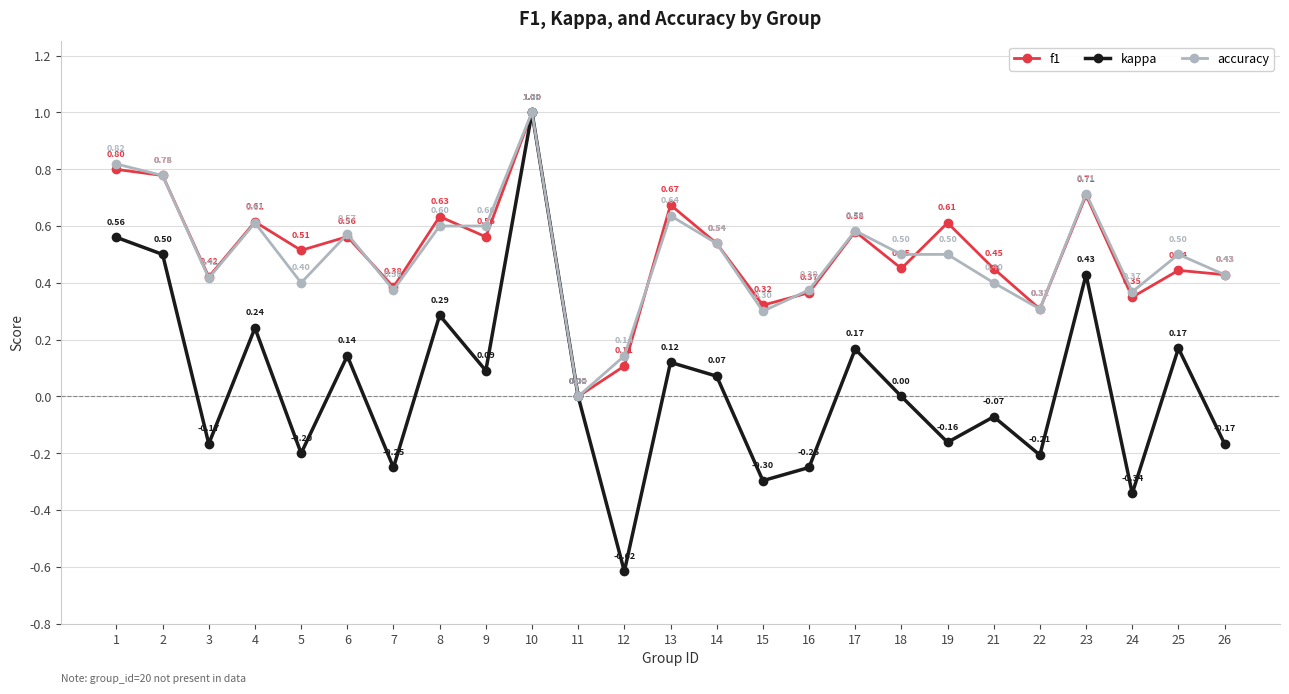

What is the difference between the highest and lowest values at 9?

0.5